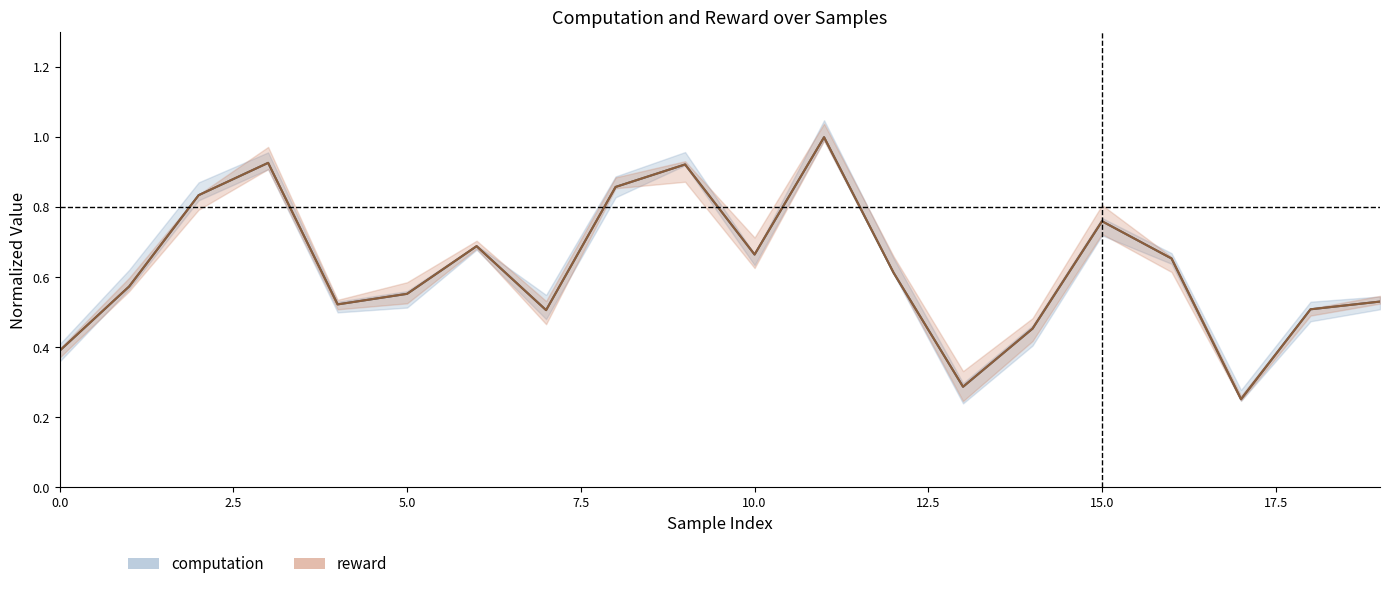

Reading left to right, extract all data points from this chart.

computation: 0=0.4	1=0.6	2=0.8	3=0.9	4=0.5	5=0.6	6=0.7	7=0.5	8=0.9	9=0.9	10=0.7	11=1.0	12=0.6	13=0.3	14=0.5	15=0.8	16=0.7	17=0.3	18=0.5	19=0.5
reward: 0=0.4	1=0.6	2=0.8	3=0.9	4=0.5	5=0.6	6=0.7	7=0.5	8=0.9	9=0.9	10=0.7	11=1.0	12=0.6	13=0.3	14=0.5	15=0.8	16=0.7	17=0.3	18=0.5	19=0.5